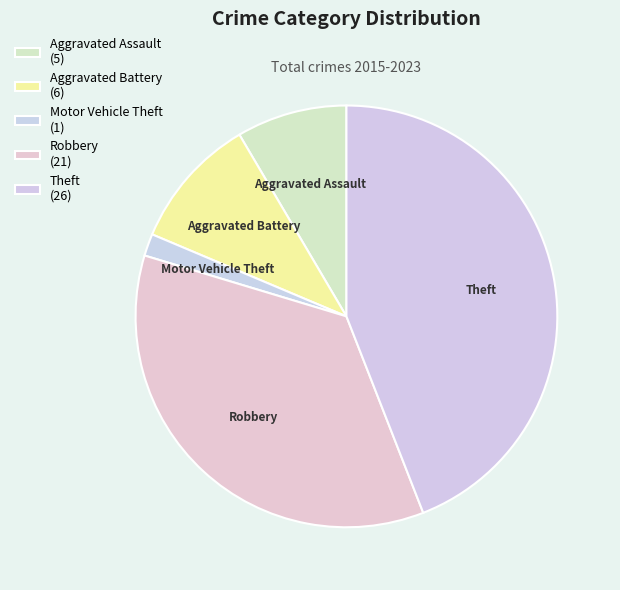

Combined, do Aggravated Assault and Robbery account for over 50%?

No